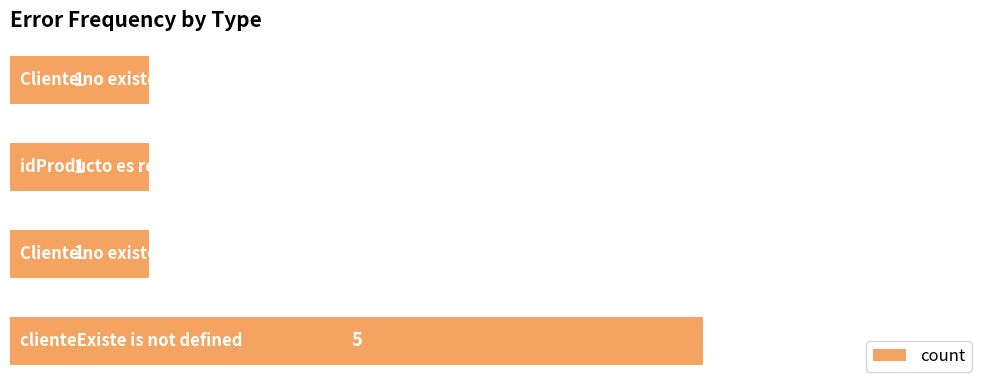

What is the maximum value shown in the chart?

5